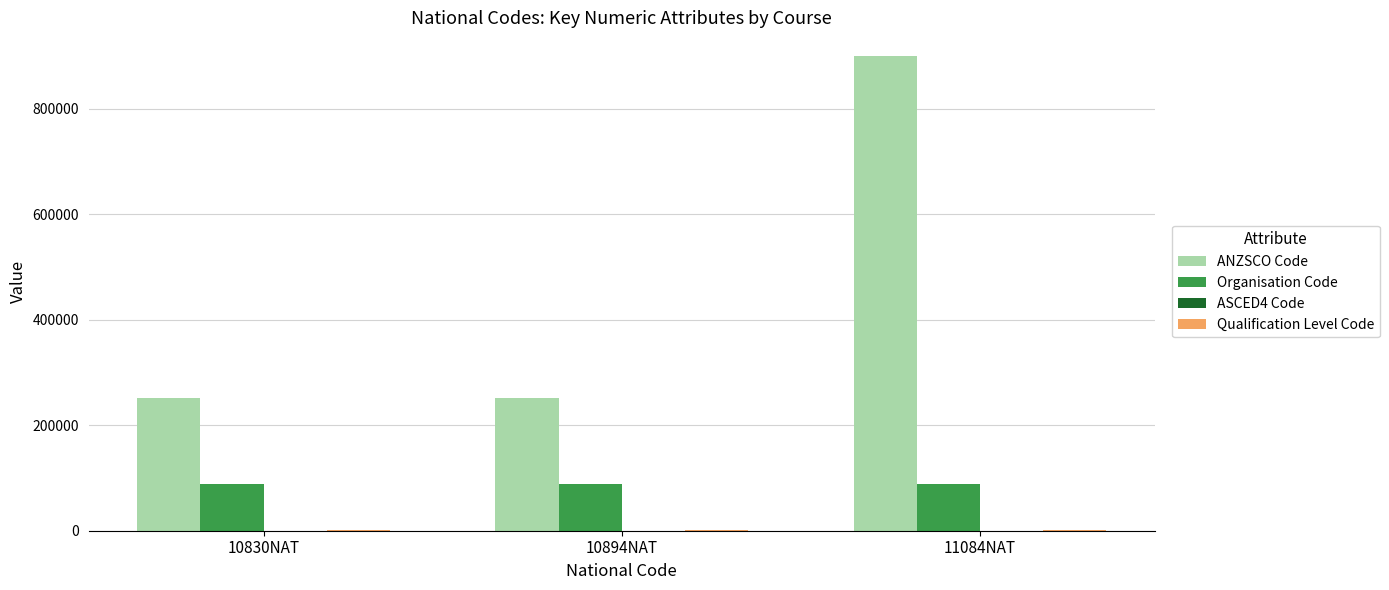

What is the greatest value displayed?

899999